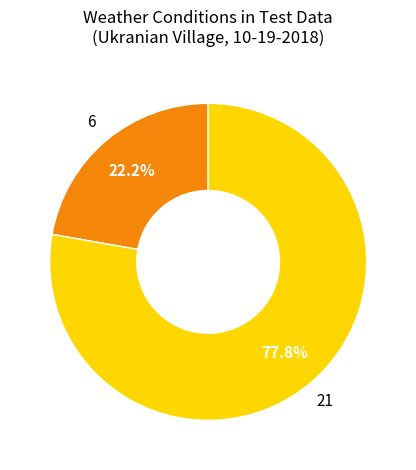

Does any single category account for the majority?

Yes